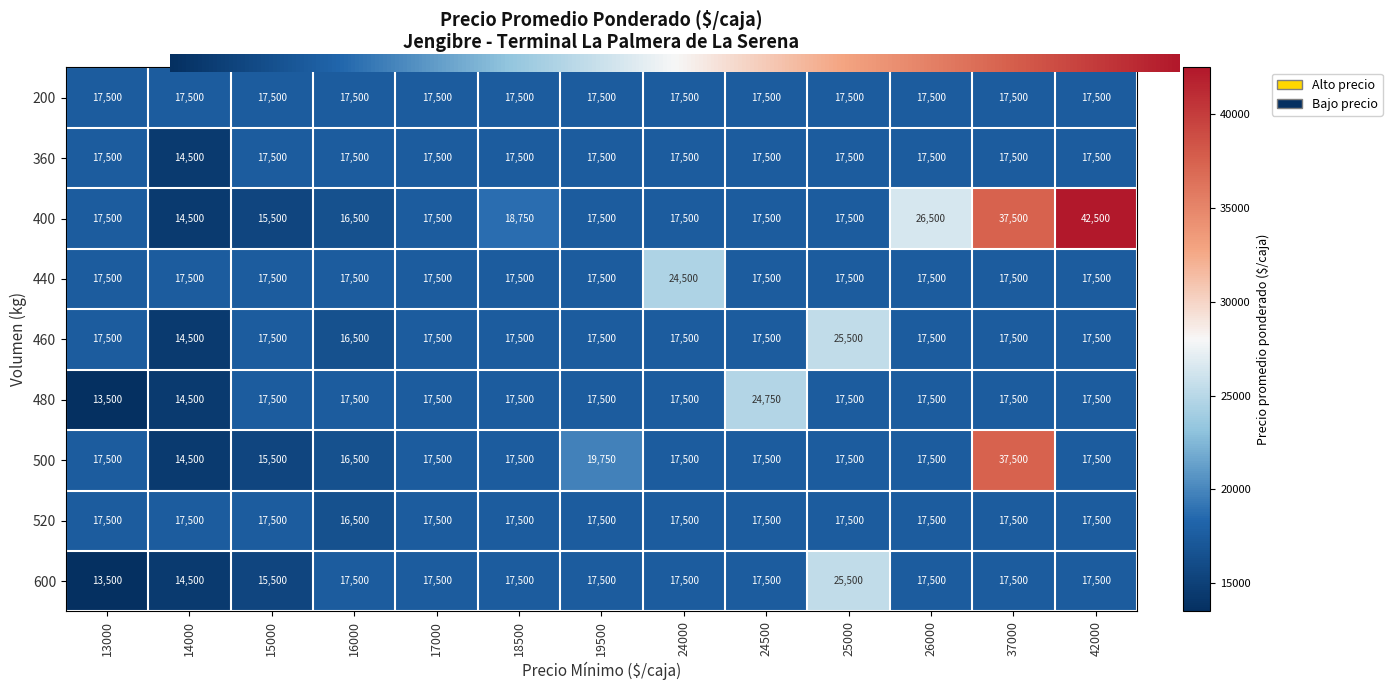

Which series has the largest total across all categories?

400